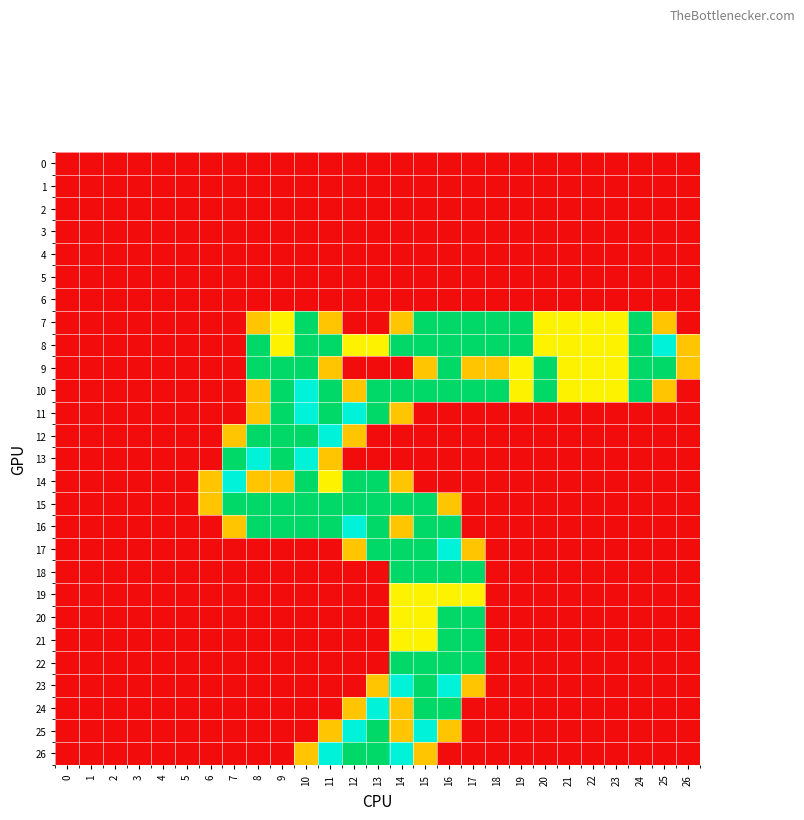

Which series has the largest range (max minus min)?

8